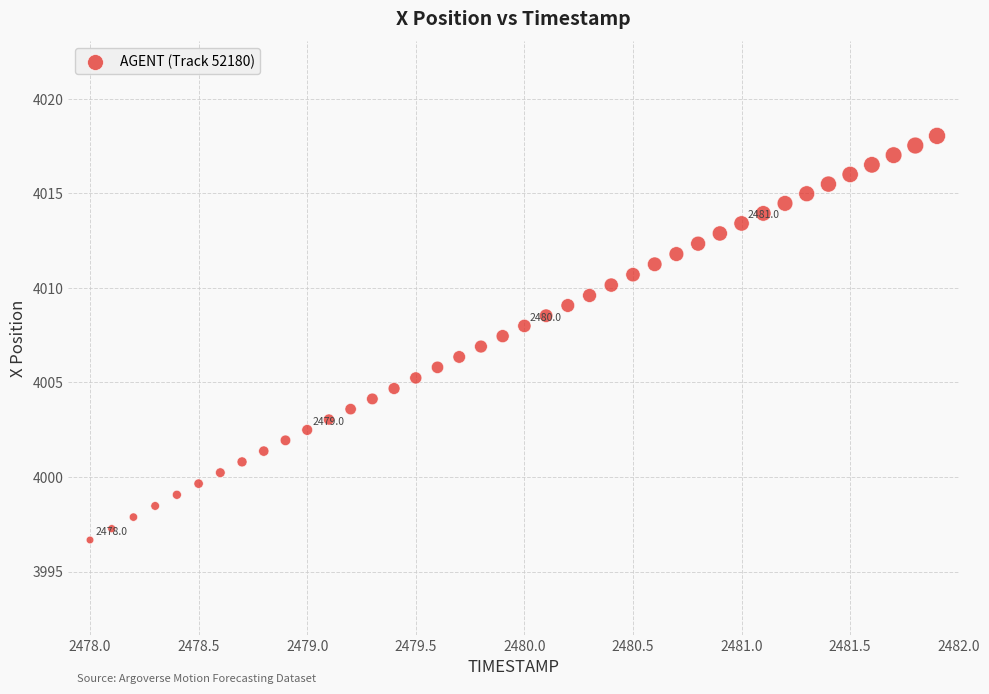

What is the range of X values (max minus min)?

3.9